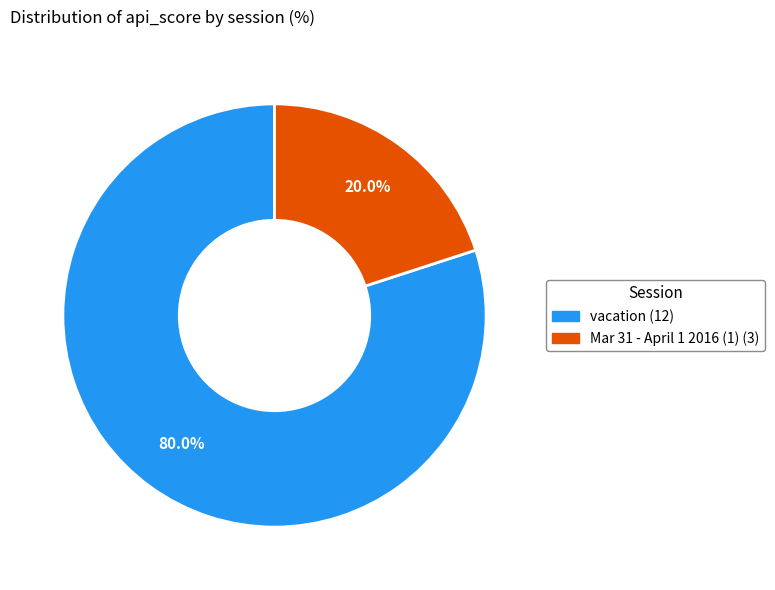

Is there a majority slice in this chart?

Yes